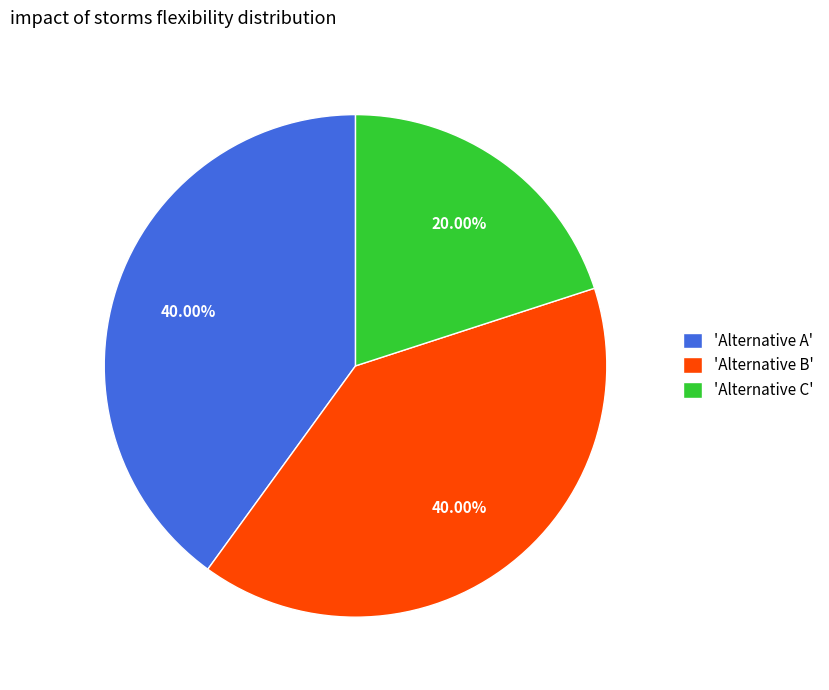

How many segments does this pie chart have?

3